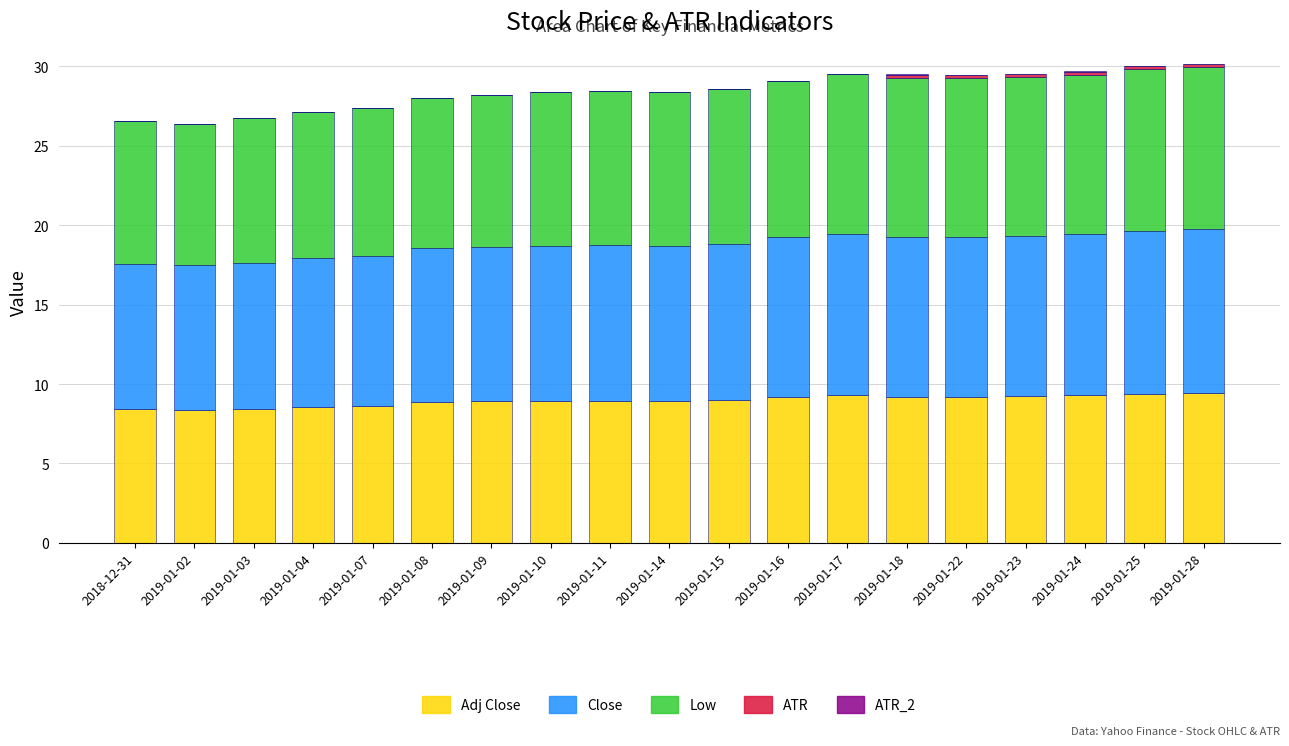

Does the chart contain stacked bars?

Yes